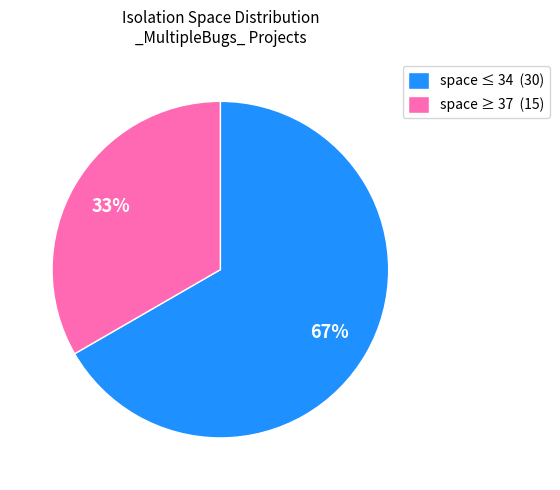

To the nearest percent, what is the average slice percentage?

50%